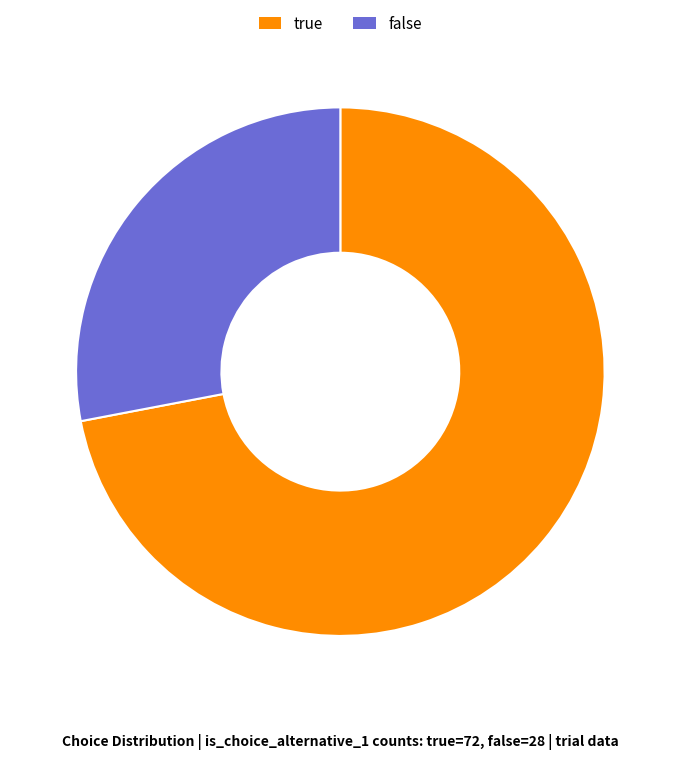

Do false and true together represent more than half of the pie?

Yes